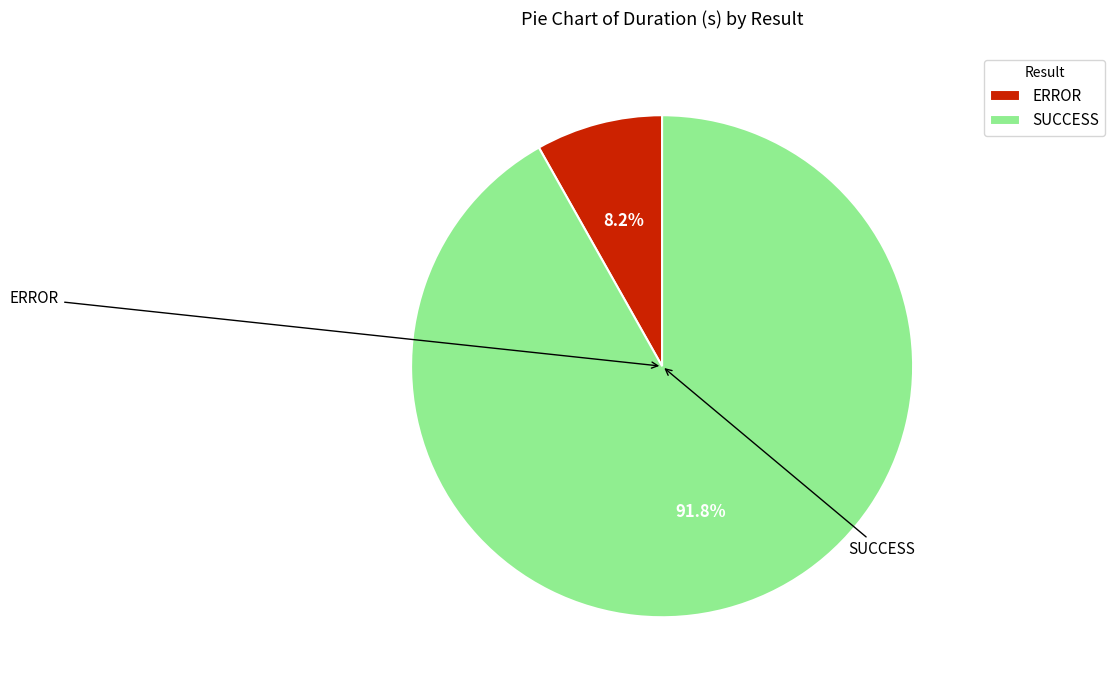

Is it true that ERROR is 22% of the pie?

False